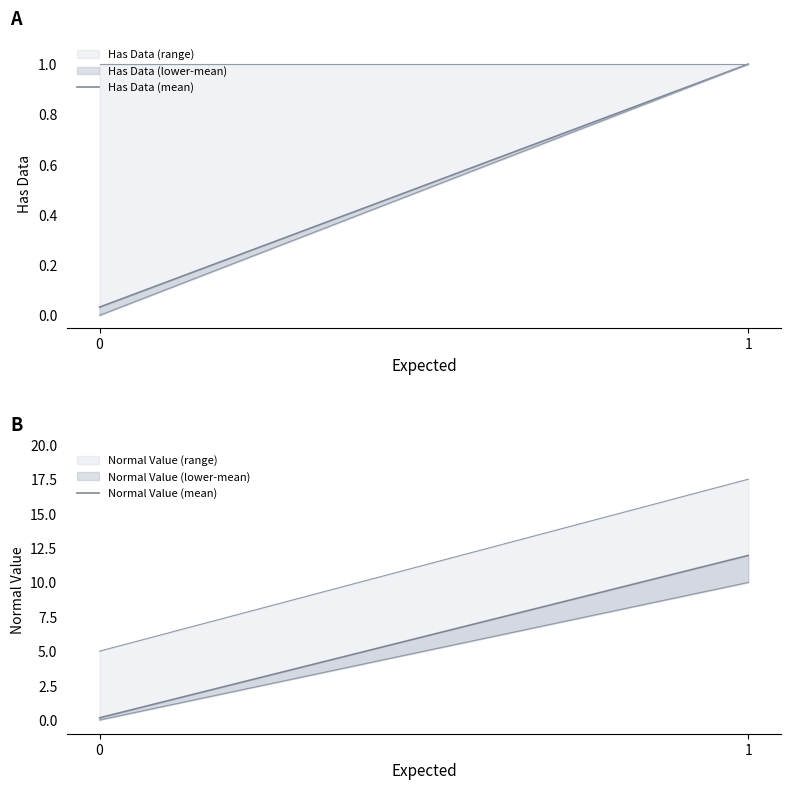

What is the sum of all Normal Value (mean) values?

12.1